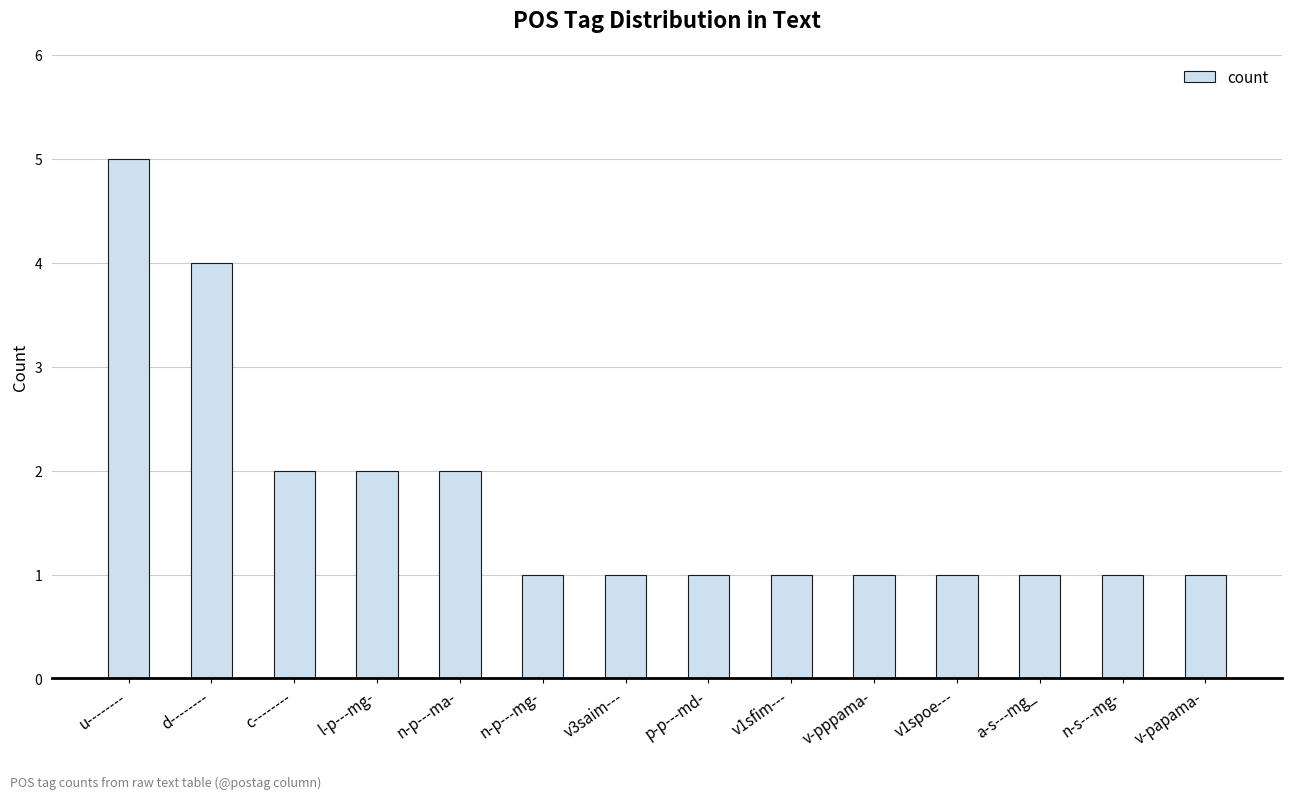

The value at v3saim--- is 0. True or false?

False